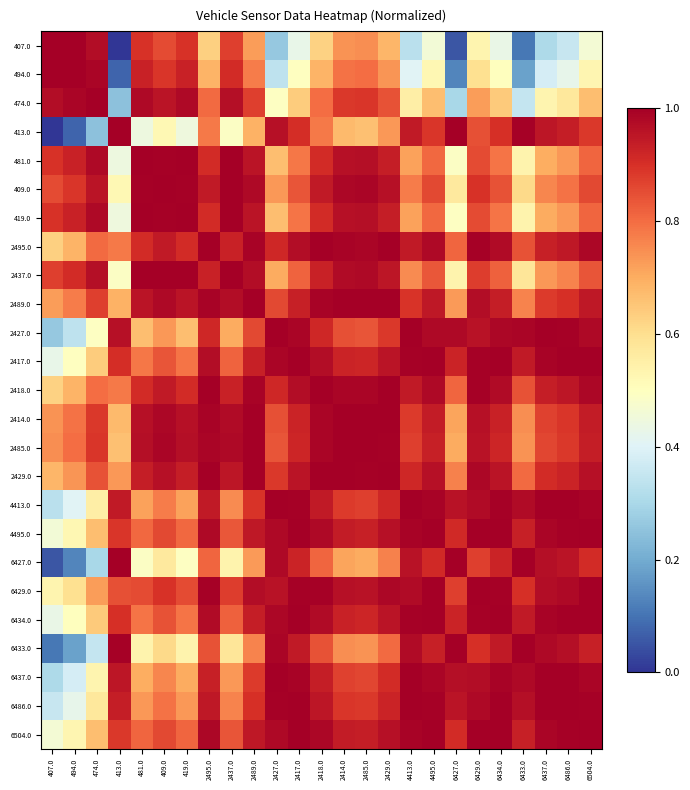

Count the number of data series in this chart.

25